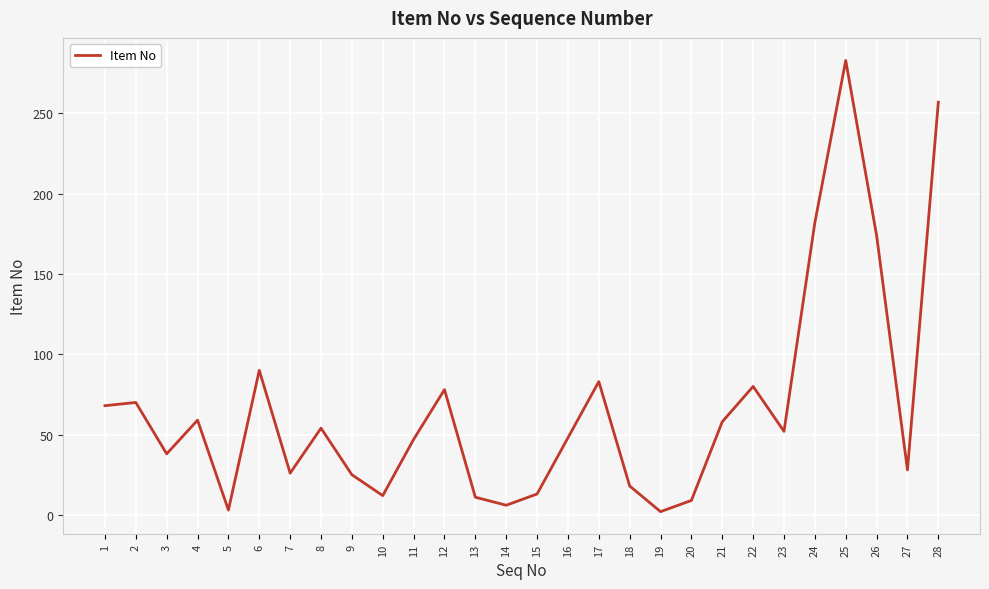

At which category does the chart reach its peak across all series?

25